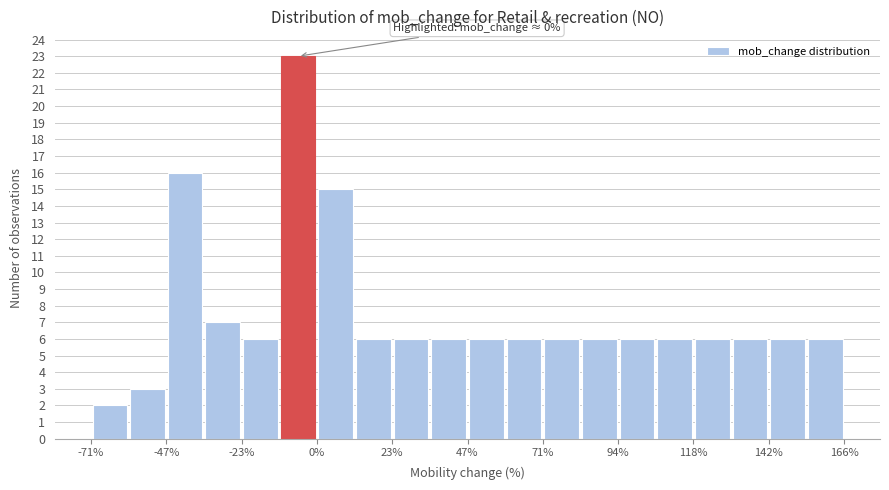

Around what value on the x-axis is the tallest bar? Give the approximate position of its centre, as read against the axis.

-5